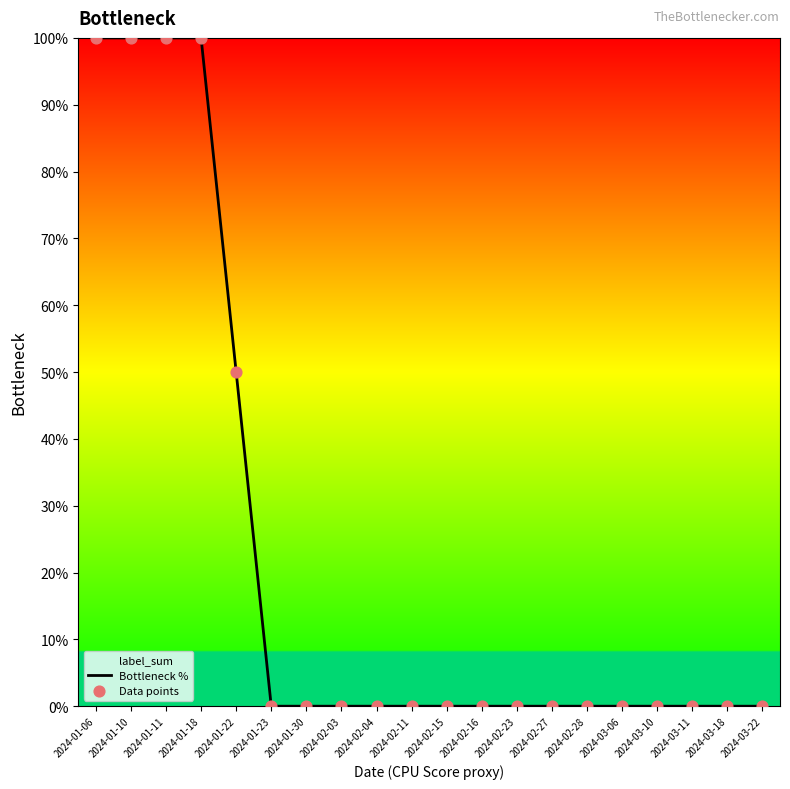

Is the value of Data points at 2024-01-10 greater than the value of Bottleneck % at 2024-01-06?

No